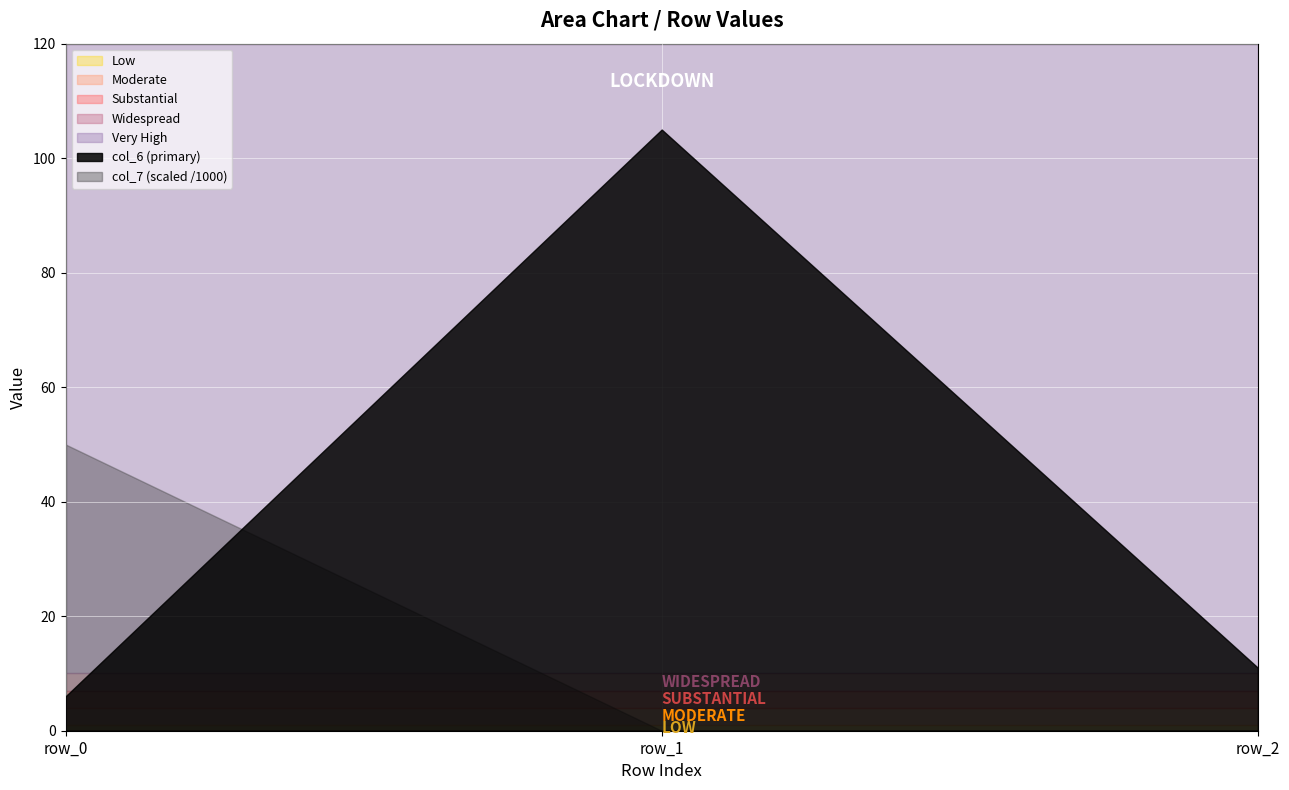

List the series in order of their peak value, highest first.

col_6 (primary), col_7 (scaled /1000)